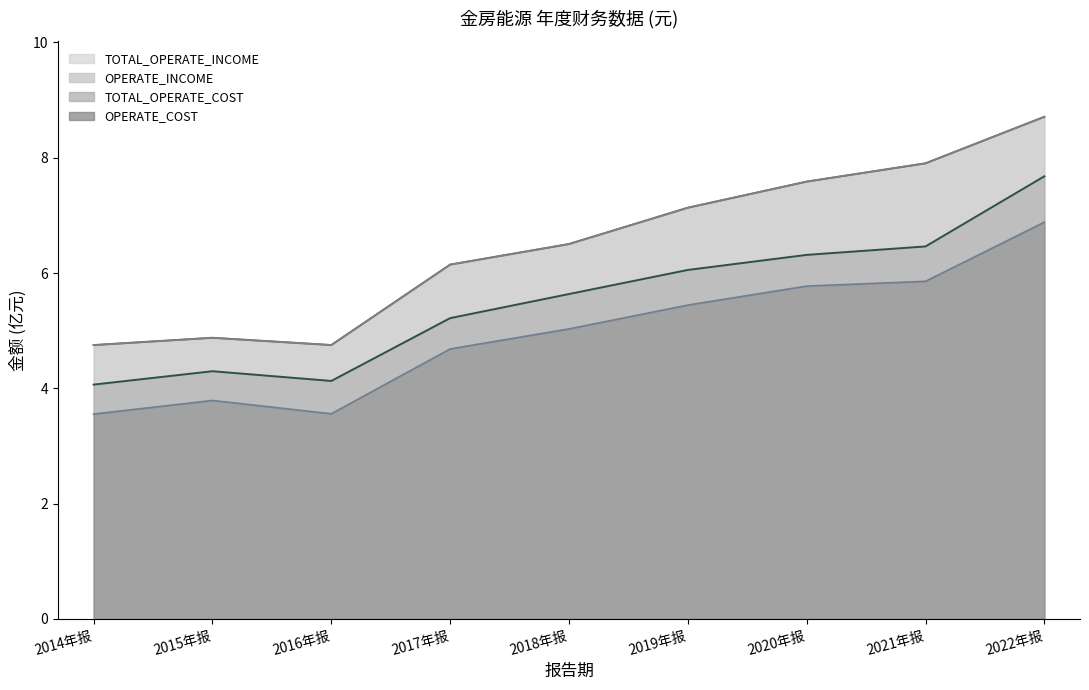

Which series has the widest spread of values?

TOTAL_OPERATE_INCOME